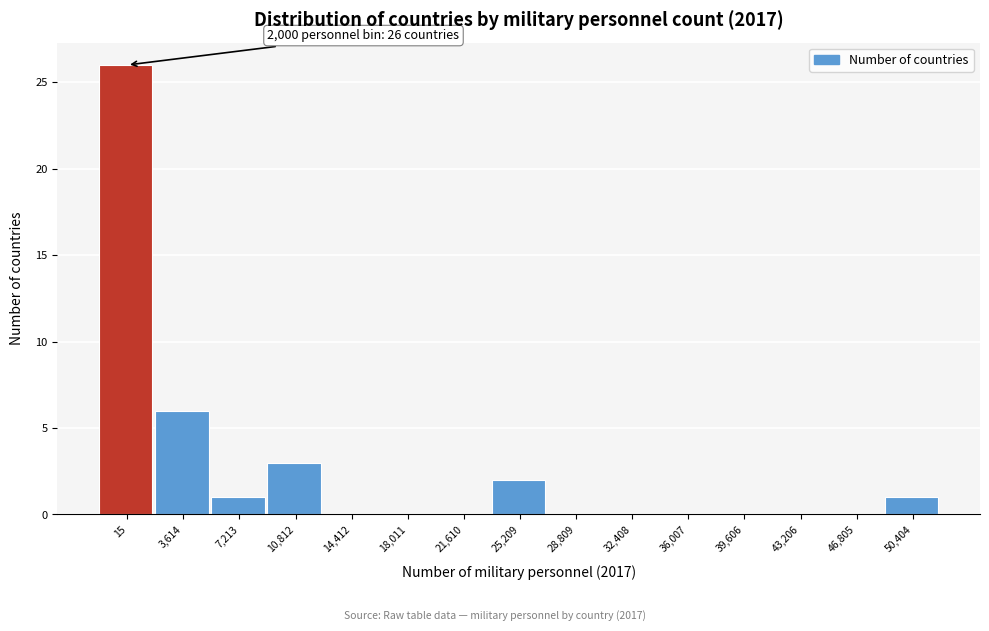

Reading left to right, extract all data points from this chart.

15=26	3,614=6	7,213=1	10,812=3	14,412=0	18,011=0	21,610=0	25,209=2	28,809=0	32,408=0	36,007=0	39,606=0	43,206=0	46,805=0	50,404=1